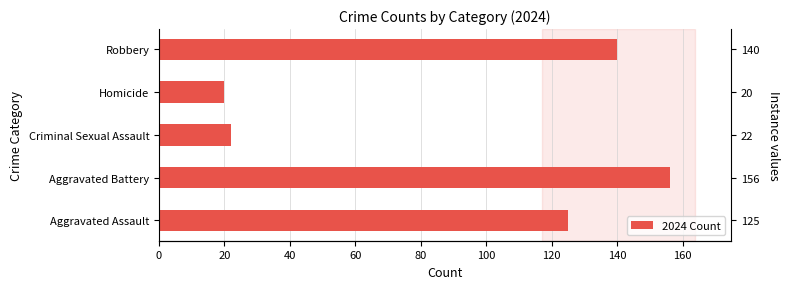

What is the average value?

93